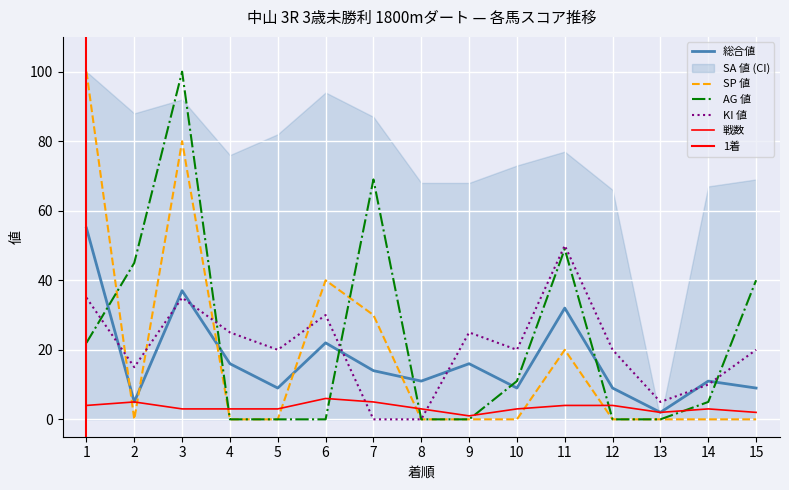

What value does the 戦数 series have at 11?

4